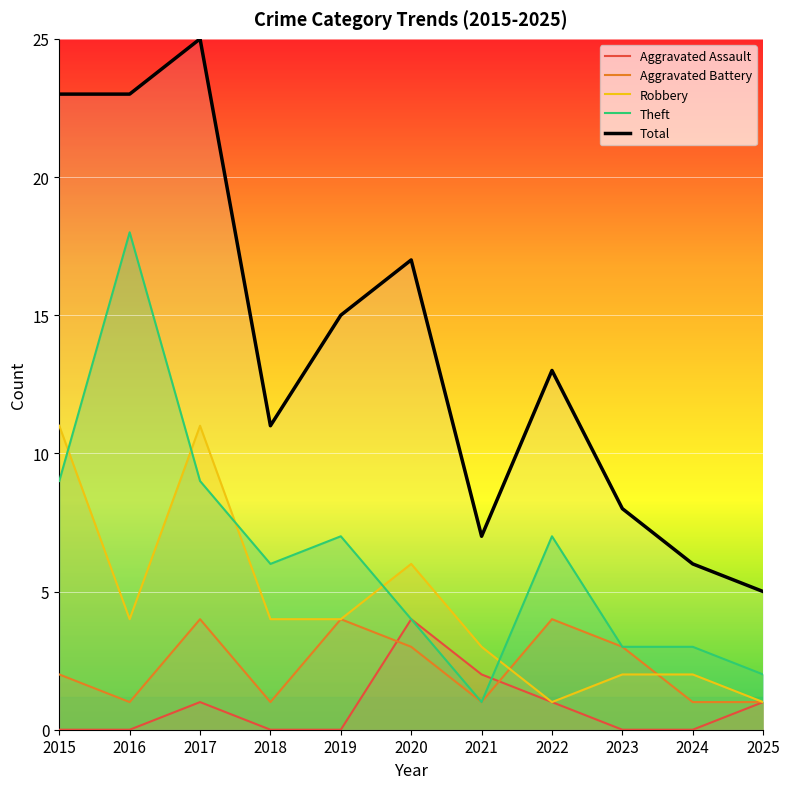

How many lines are shown in the chart?

5